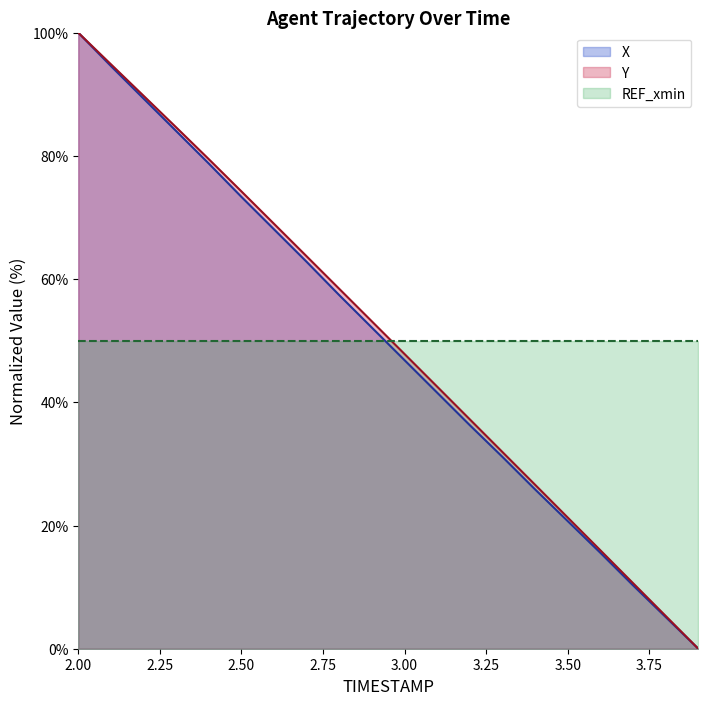

How many distinct data groups are displayed?

3